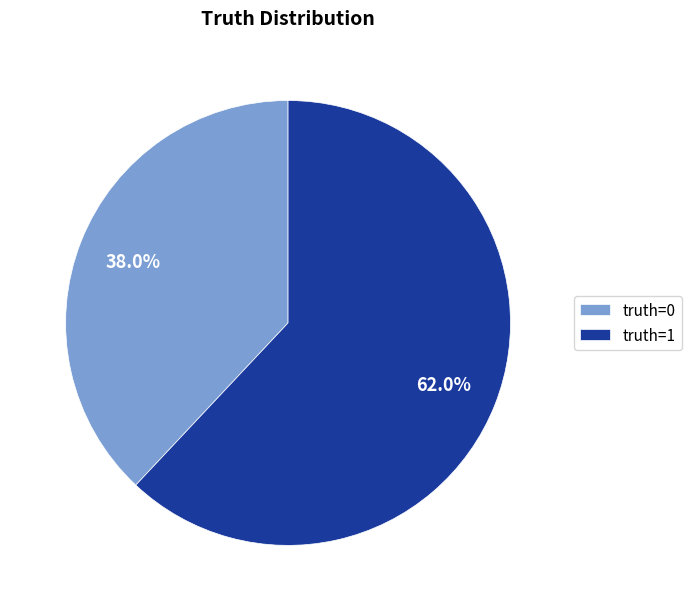

How many slices are in this pie chart?

2